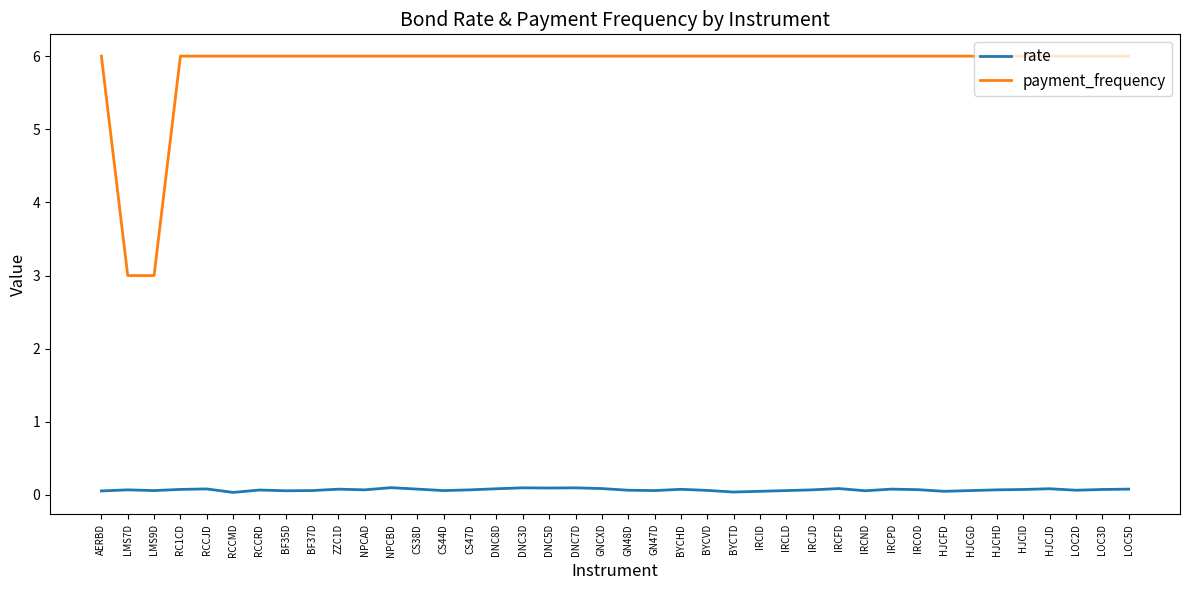

Rank the series by their average value, from highest to lowest.

payment_frequency, rate